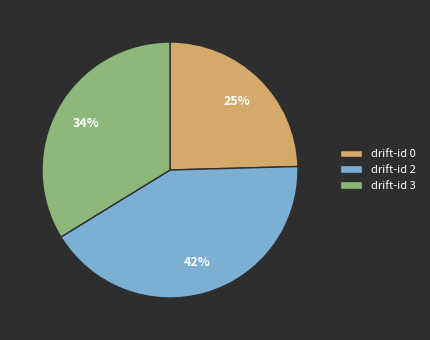

True or false: drift-id 2 accounts for 27% of the total.

False